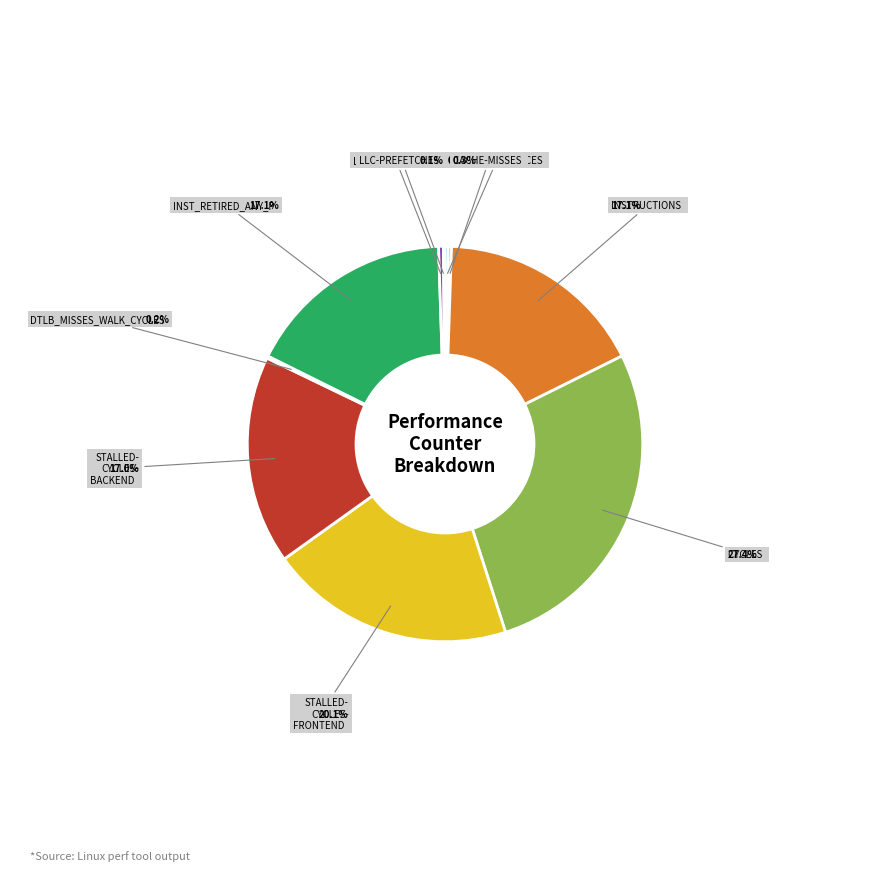

Is there any slice that represents more than half of the pie?

No